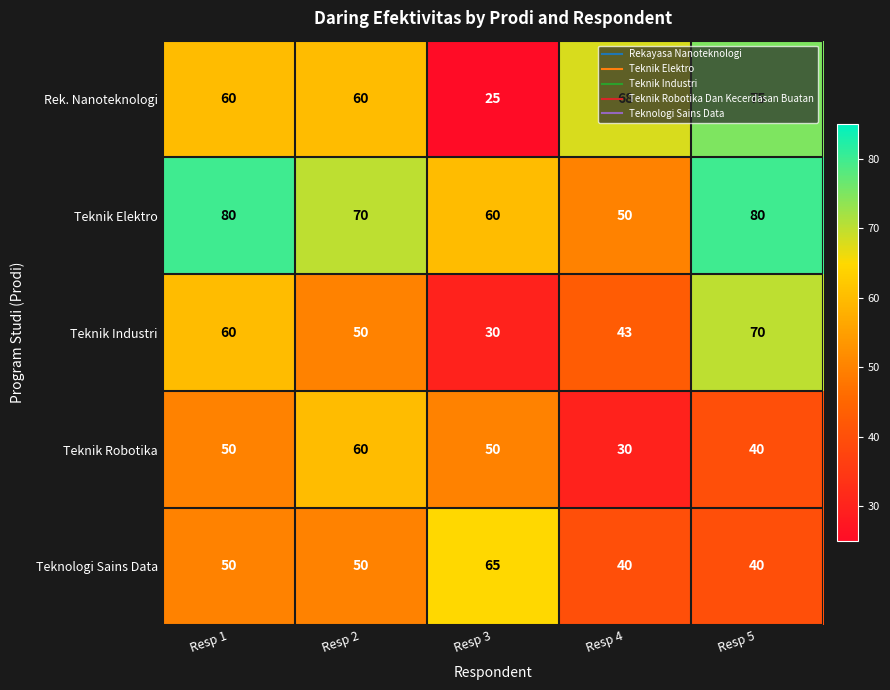

What is the difference between the maximum and second lowest values in the Teknik Industri series?

27